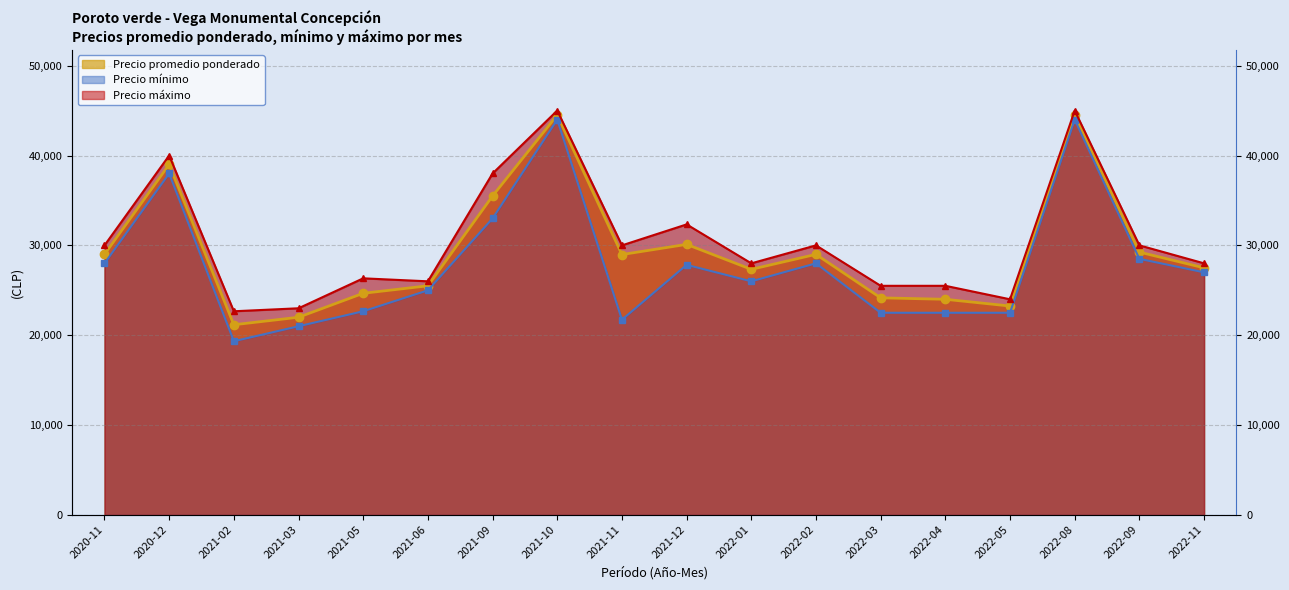

What is the approximate value of Precio máximo at 2021-10, to the nearest 50?

45000